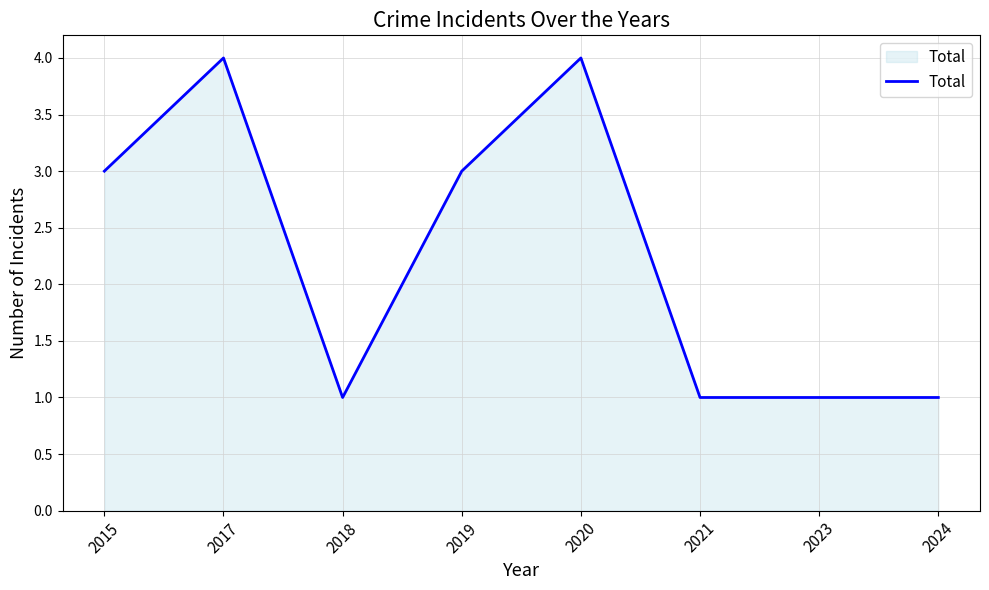

What is the difference between the maximum and minimum values?

3